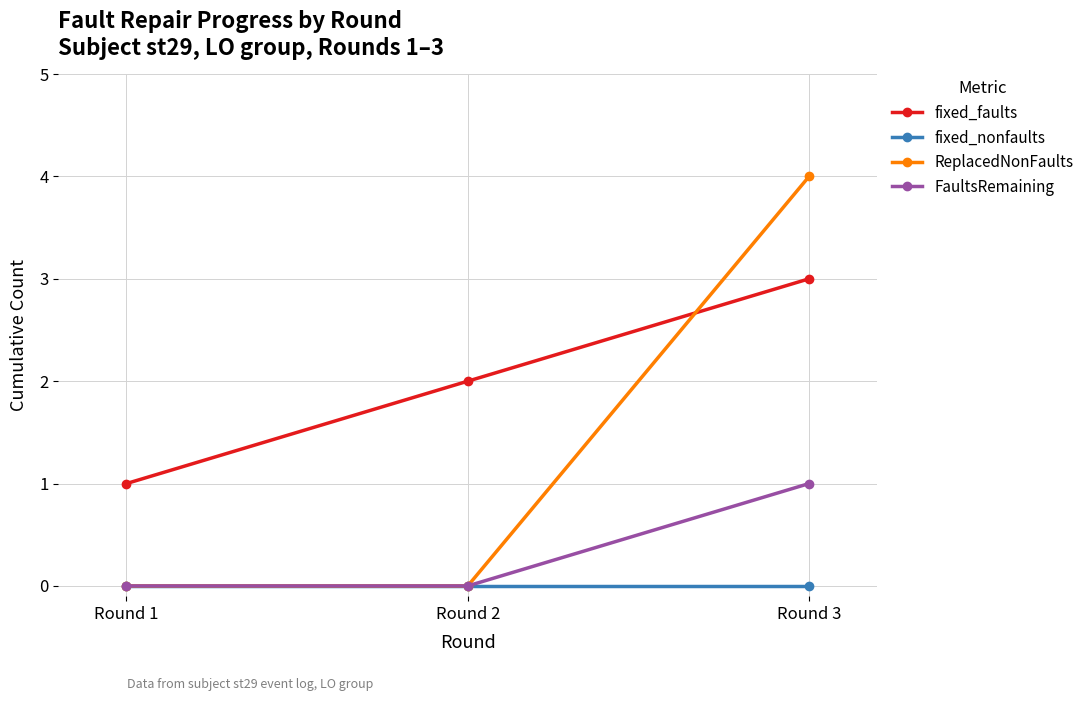

True or false: FaultsRemaining has a value of 0 at Round 2.

True